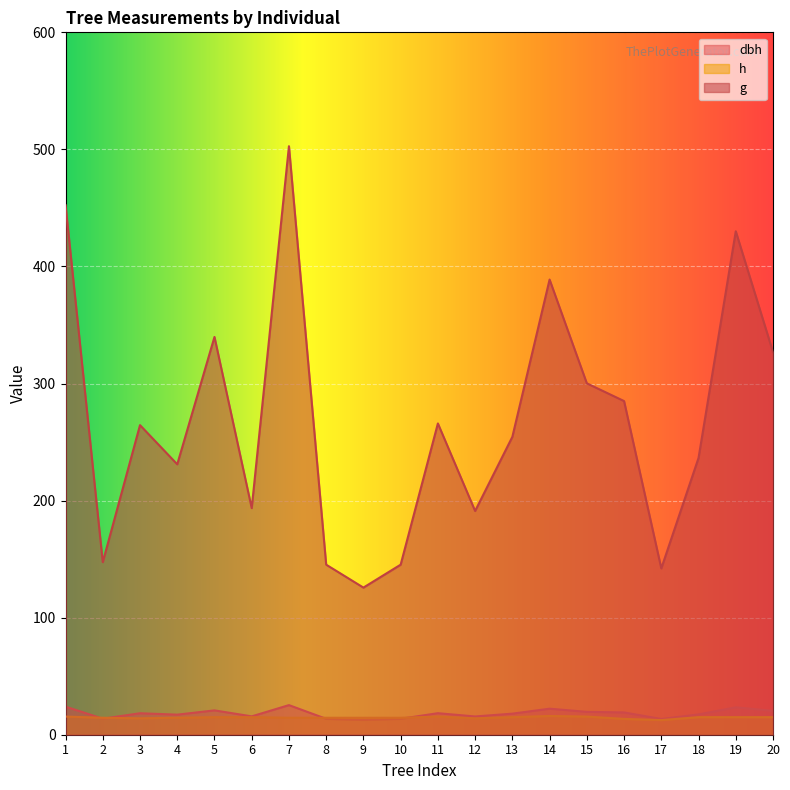

Which category has the lowest value across all series?

17